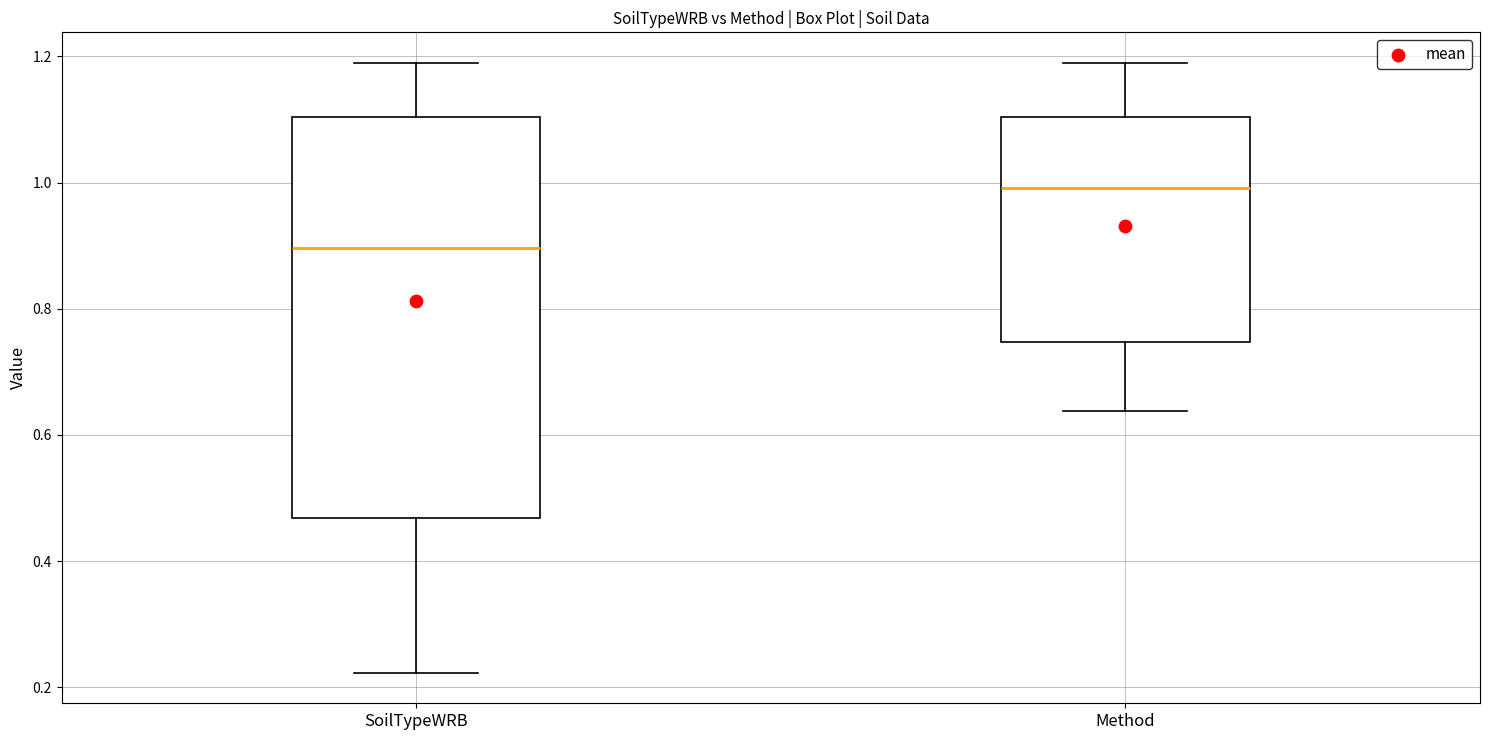

Where does the lower whisker of the box for SoilTypeWRB end on the y-axis? The values are not printed on the chart, so give them approximately, as read against the axis.

0.22